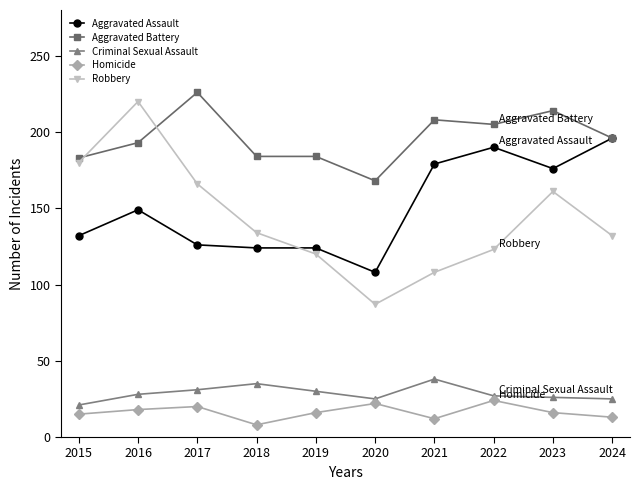

At how many categories does at least one series exceed 67?

10